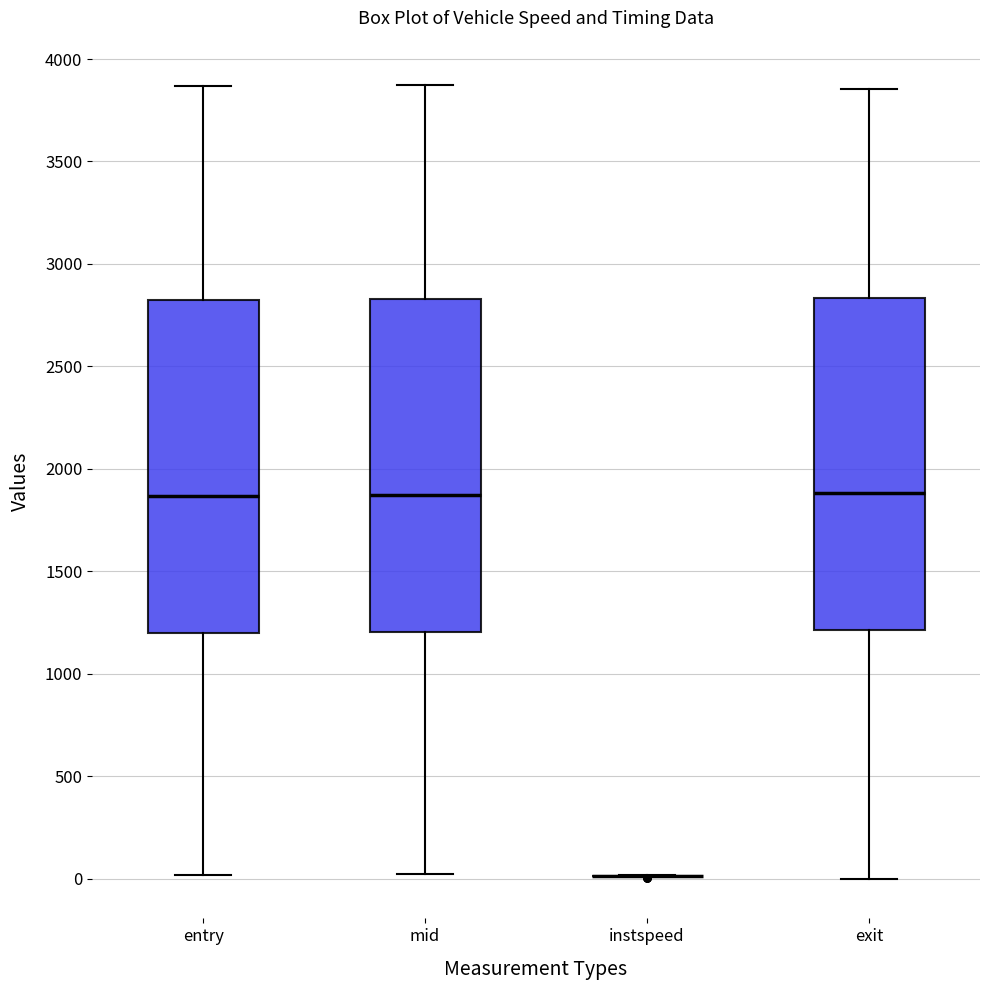

Reading left to right, transcribe this box plot: for each box, give where its median line is, the range the box spans, and where its two whiskers end, as read against the y-axis. The values are not printed on the chart, so give them approximately, as read against the axis.

entry: median 1850, box 1200 to 2800, whiskers 0 to 3850
mid: median 1850, box 1200 to 2850, whiskers 0 to 3900
instspeed: box collapsed to a line at 0, whiskers 0 to 0
exit: median 1900, box 1200 to 2850, whiskers 0 to 3850